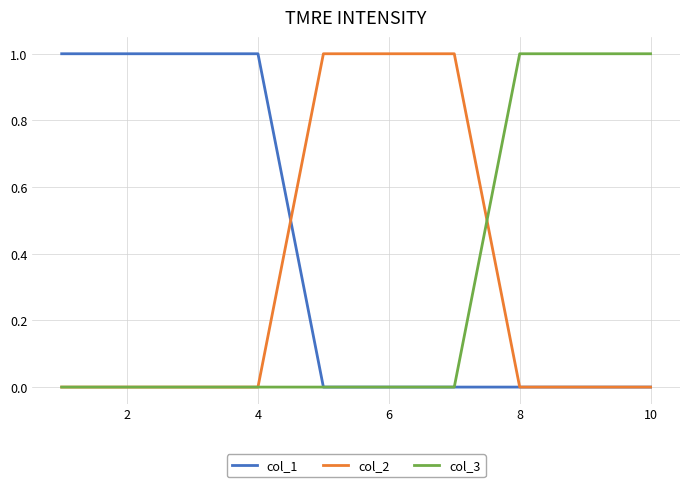

Which series has the largest total across all categories?

col_1